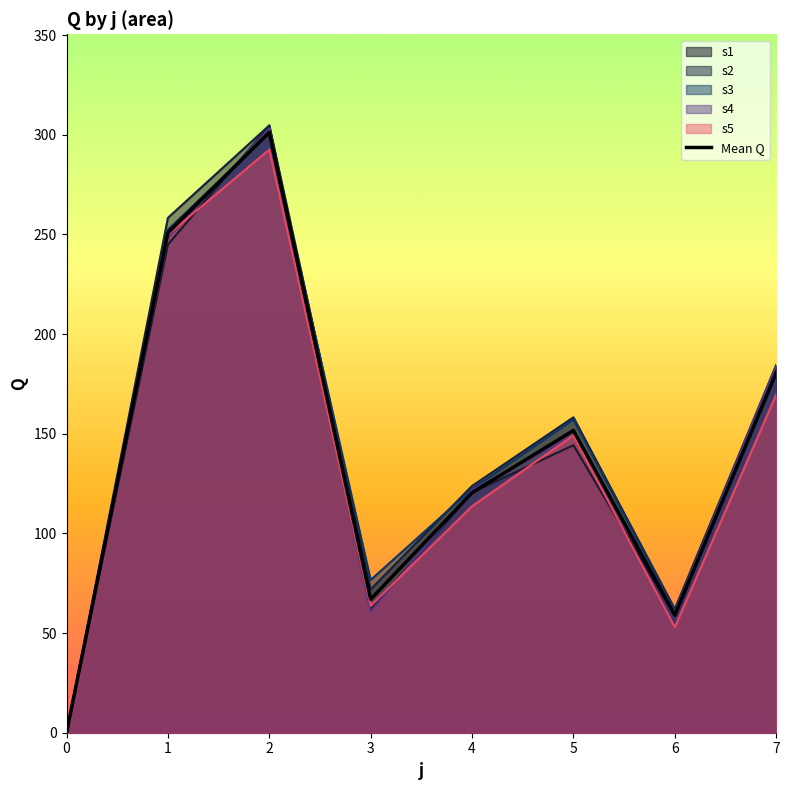

What is the average value?

141.3